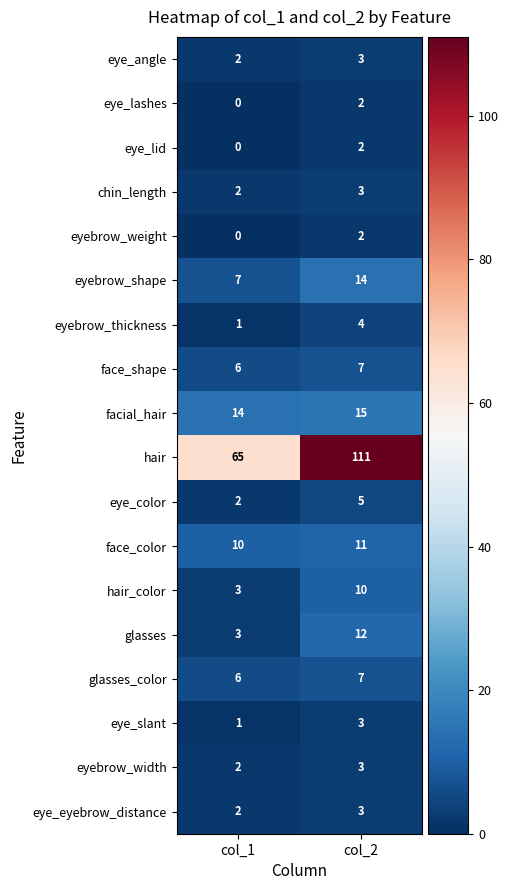

Read the face_shape value at col_1.

6